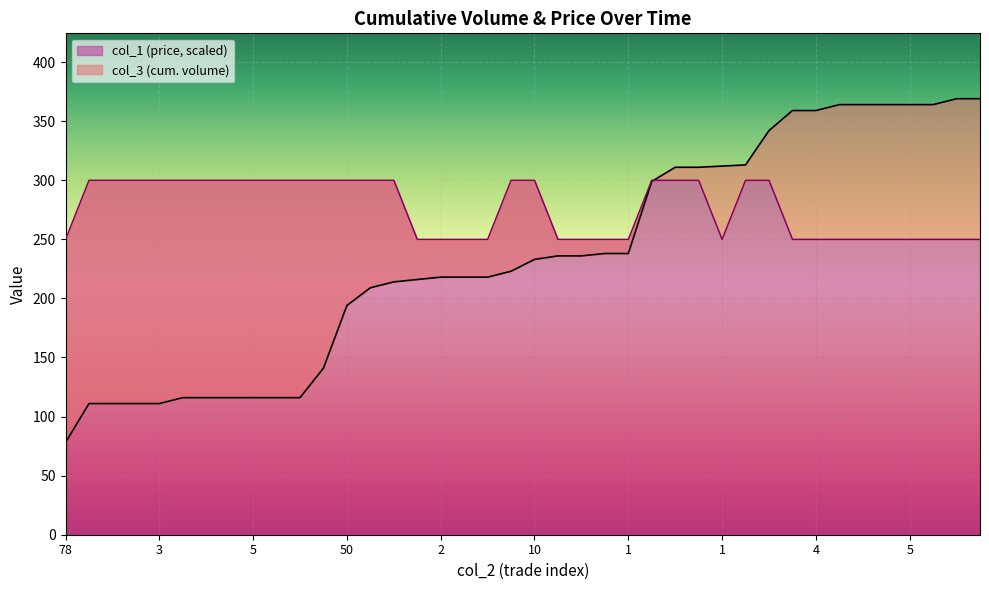

How many data points in col_1 are less than 299?

19